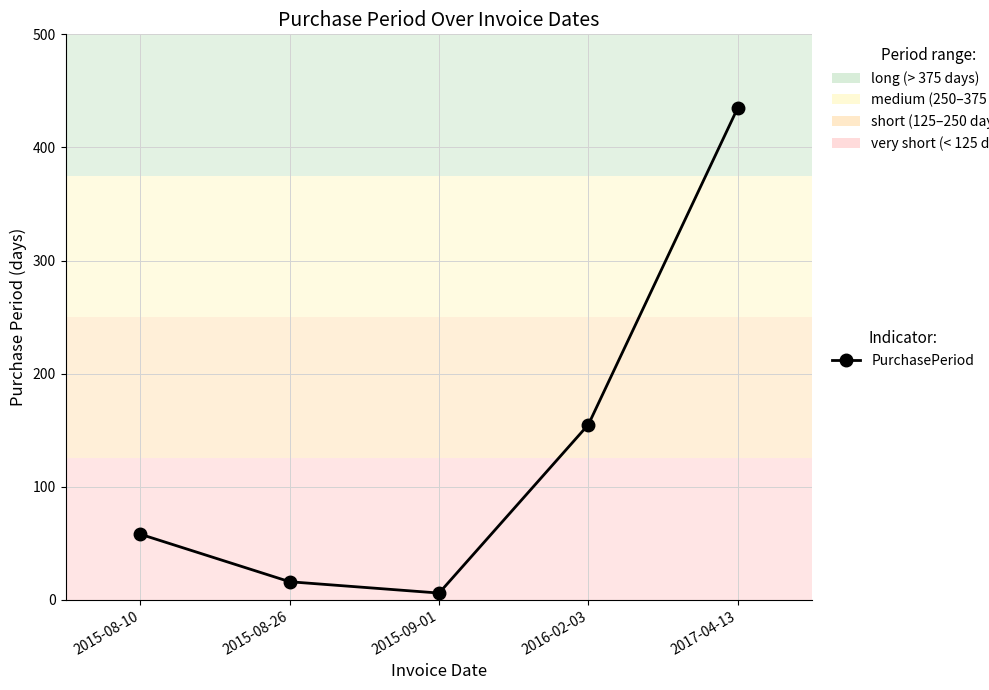

List the labels in order of value, smallest first.

2015-09-01, 2015-08-26, 2015-08-10, 2016-02-03, 2017-04-13